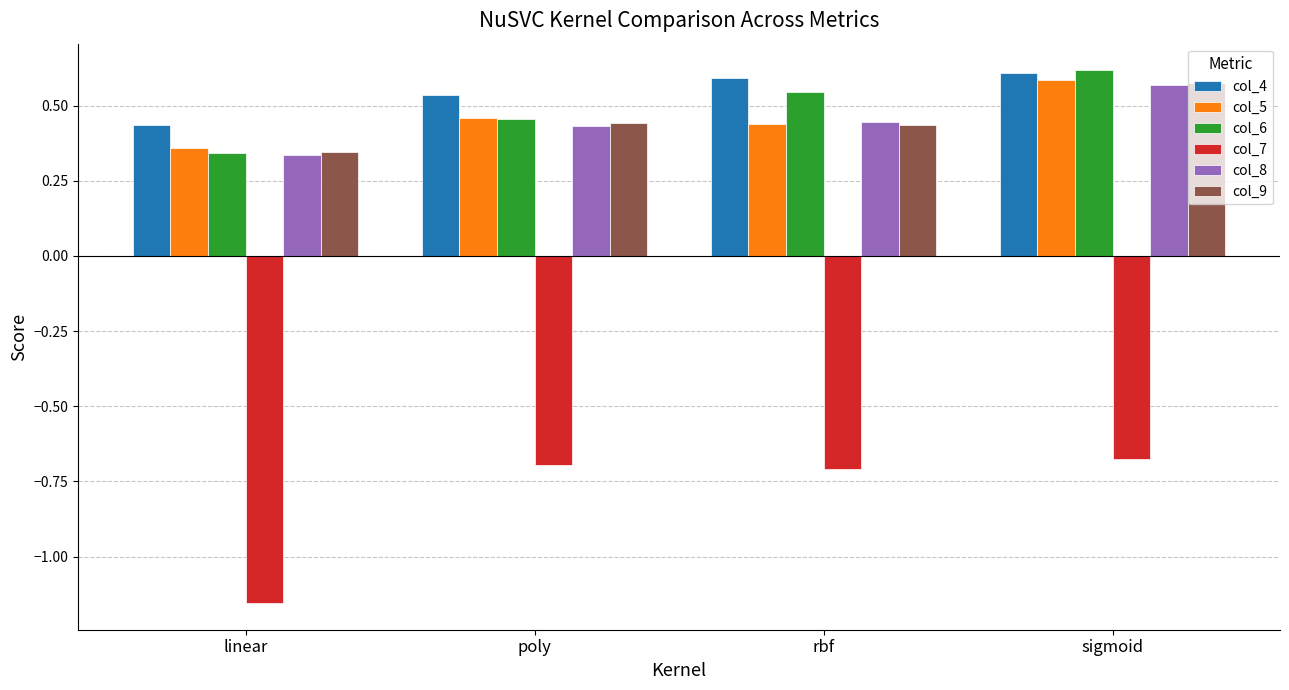

The col_8 series shows 0.6 at sigmoid. True or false?

True